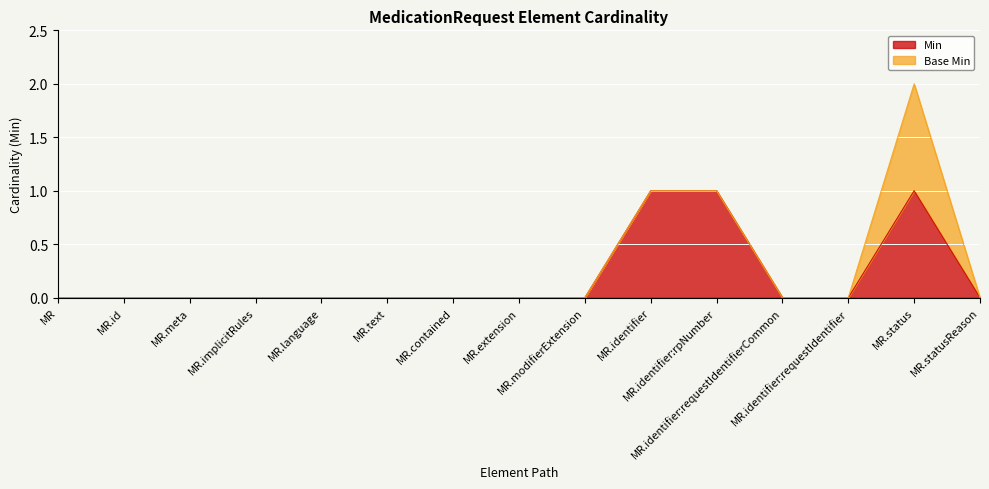

How many positive values are there?

3